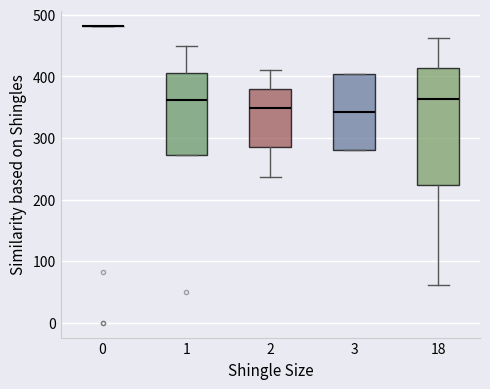

Reading left to right, transcribe this box plot: for each box, give where its median line is, the range the box spans, and where its two whiskers end, as read against the y-axis. The values are not printed on the chart, so give them approximately, as read against the axis.

0: box collapsed to a line at 480, whiskers 480 to 480
1: median 360, box 270 to 410, whiskers 270 to 450
2: median 350, box 290 to 380, whiskers 240 to 410
3: median 340, box 280 to 400, whiskers 280 to 400
18: median 360, box 220 to 410, whiskers 60 to 460